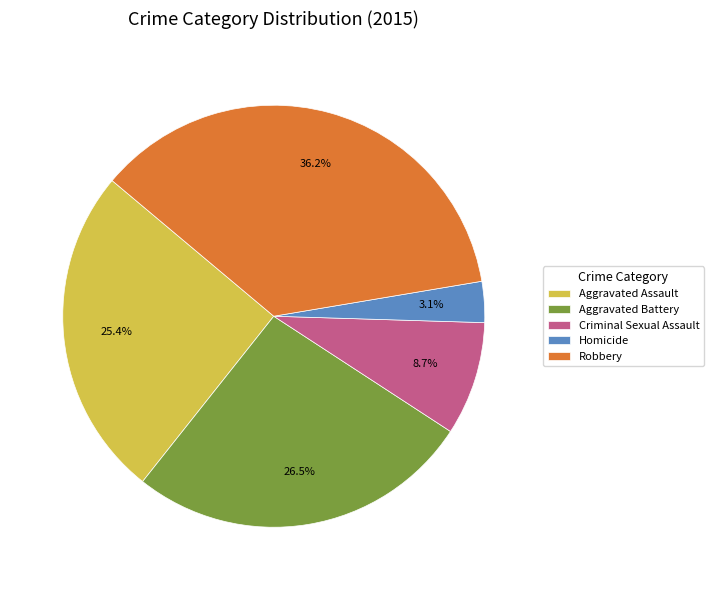

Is there a majority slice in this chart?

No